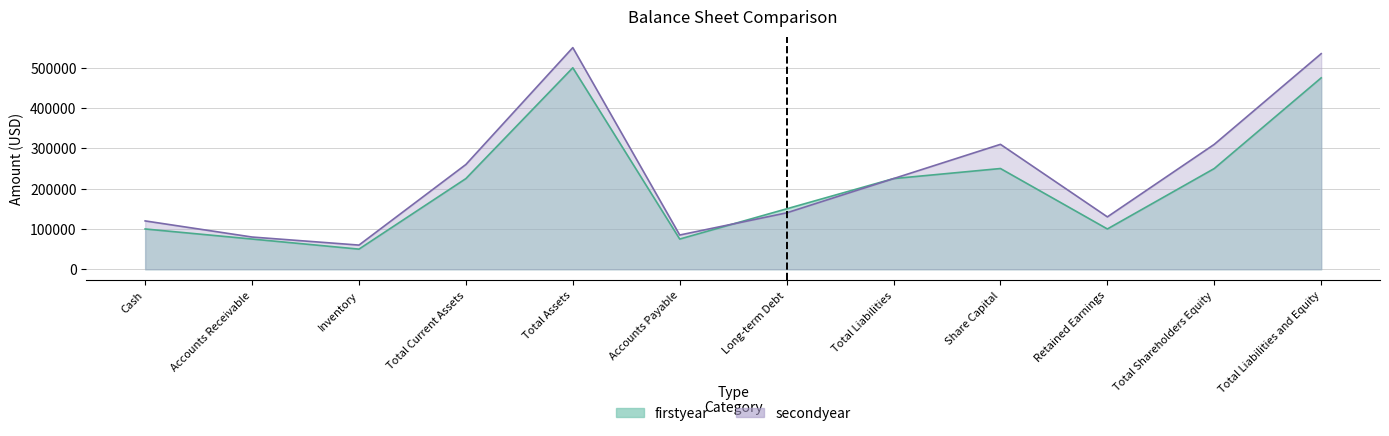

How many times do firstyear and secondyear cross each other?

1